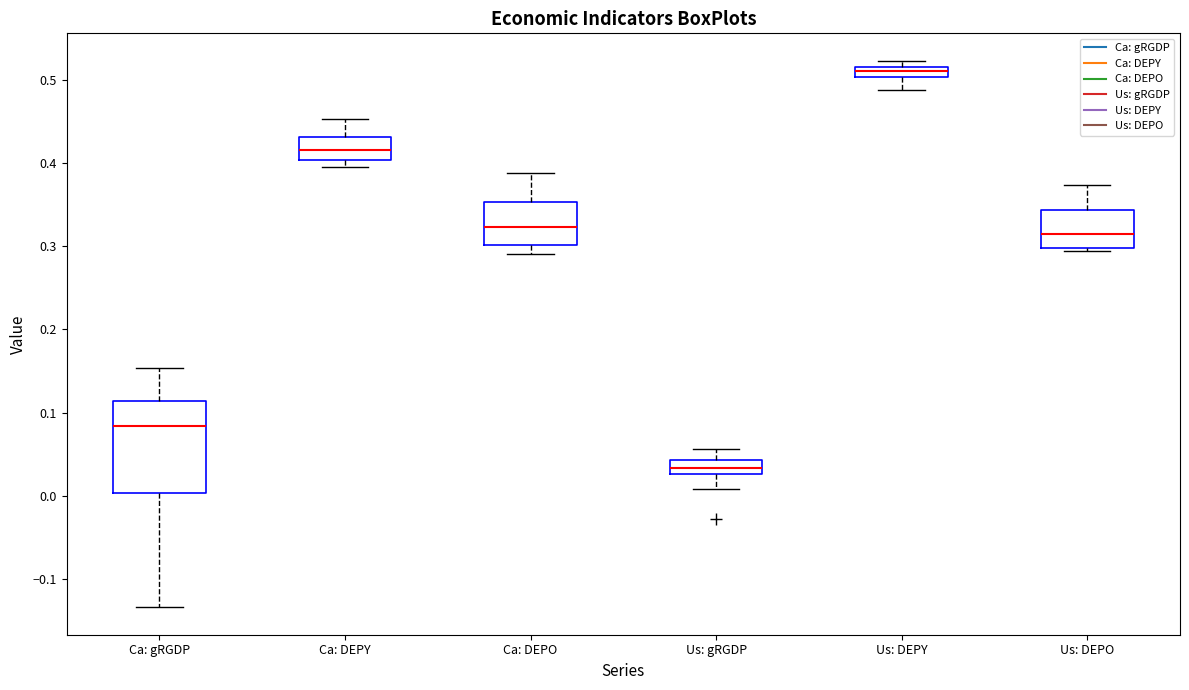

Which box's median line is the lowest?

Us: gRGDP